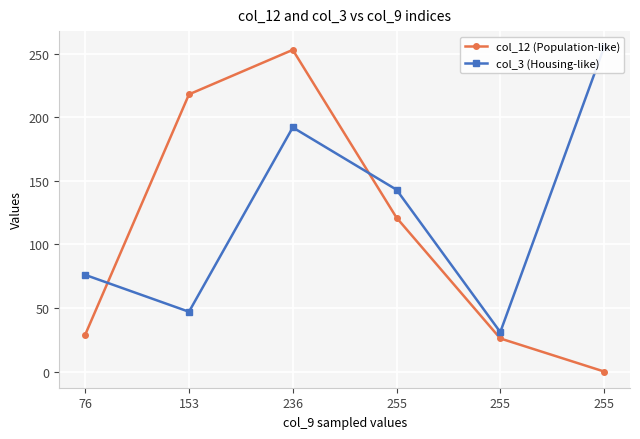

At which label does col_3 (Housing-like) first exceed 143?

236